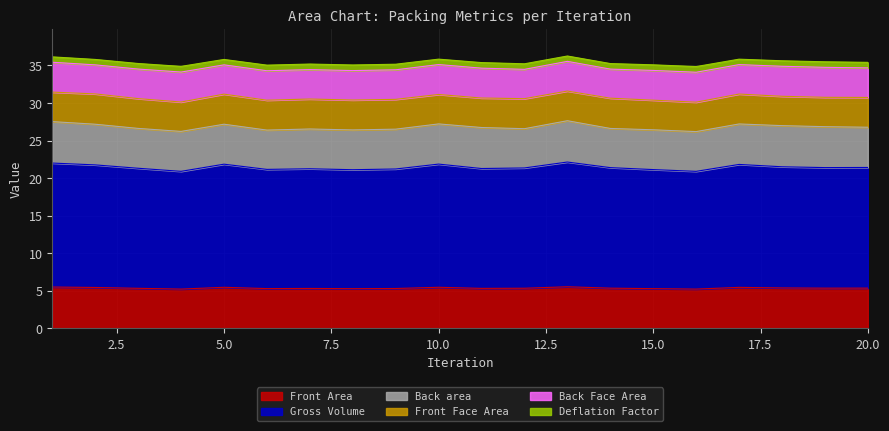

What is the lowest value of the Front Area series?

5.2